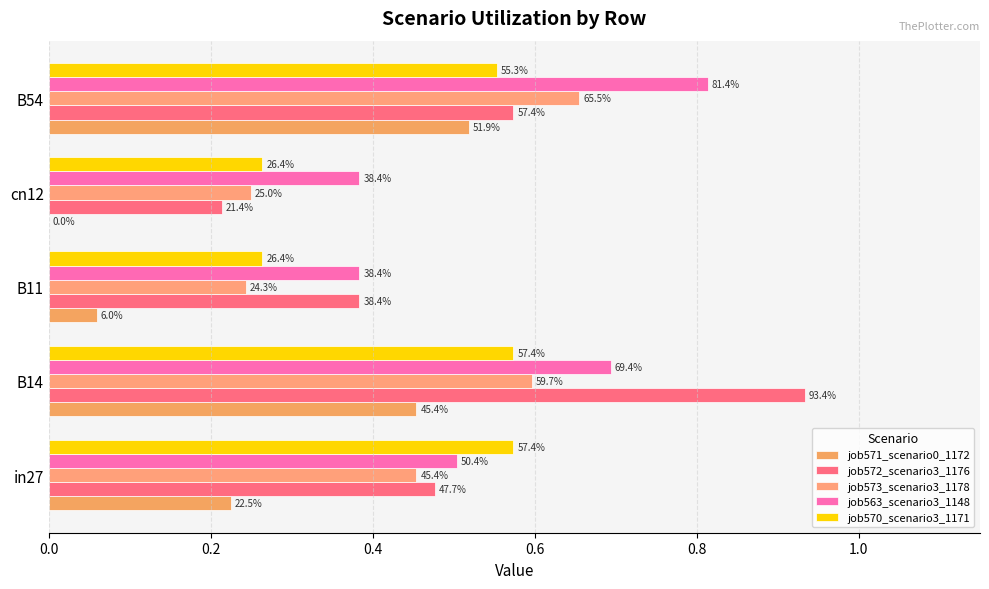

What are all the series names shown in the legend?

job571_scenario0_1172, job572_scenario3_1176, job573_scenario3_1178, job563_scenario3_1148, job570_scenario3_1171